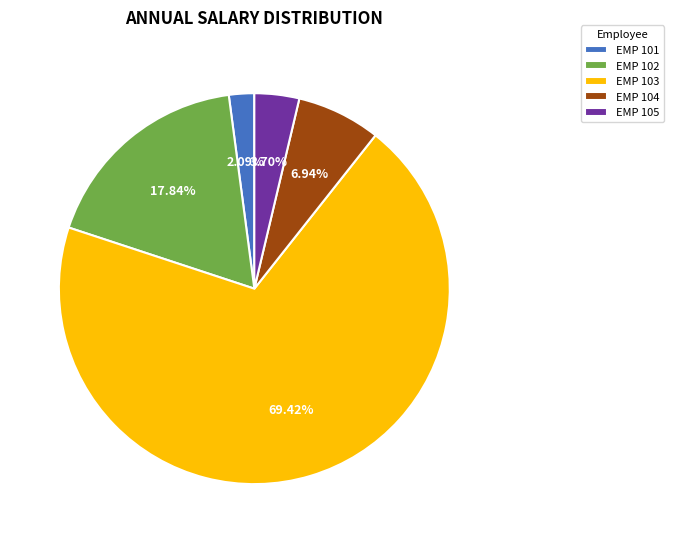

How many segments does this pie chart have?

5